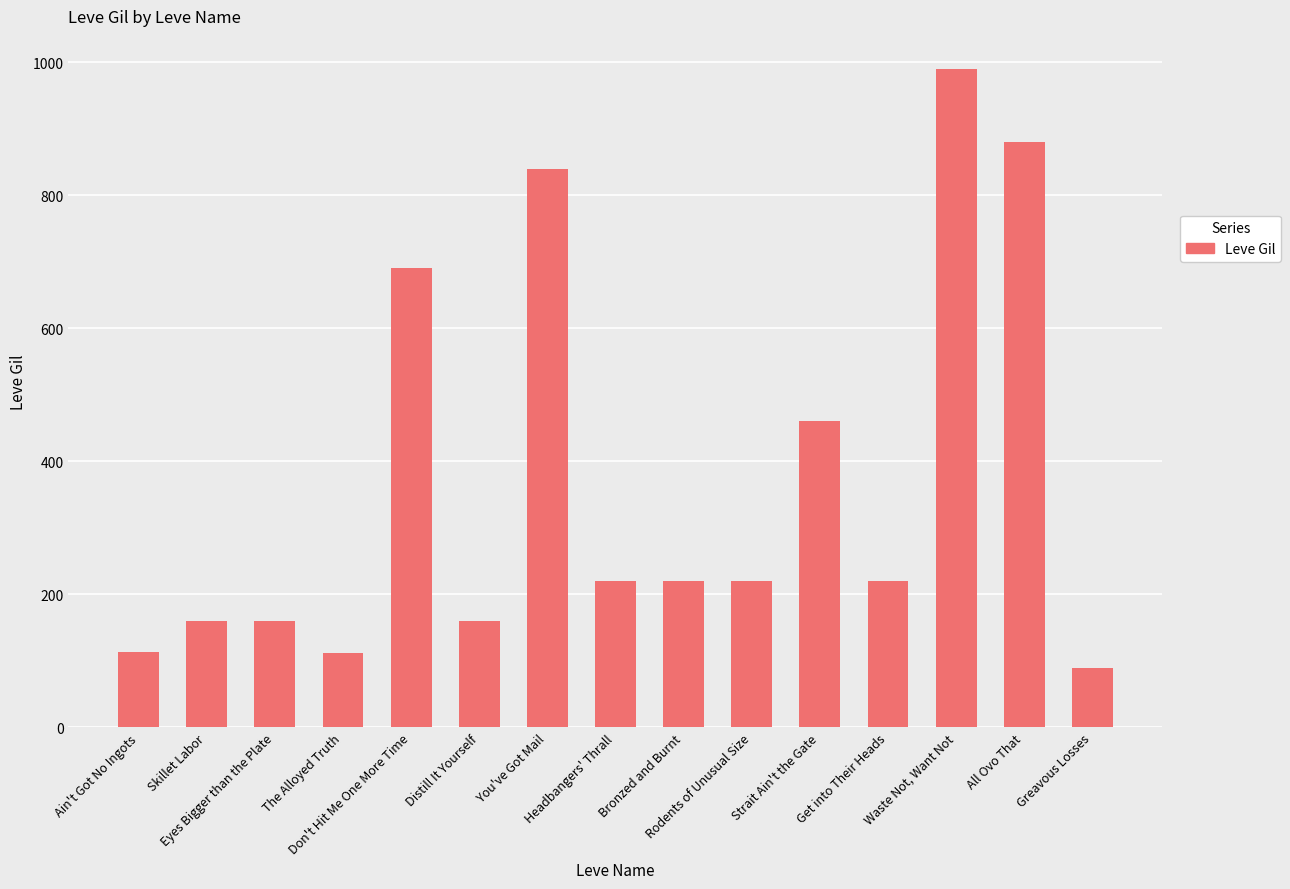

How many bars are there in total?

15